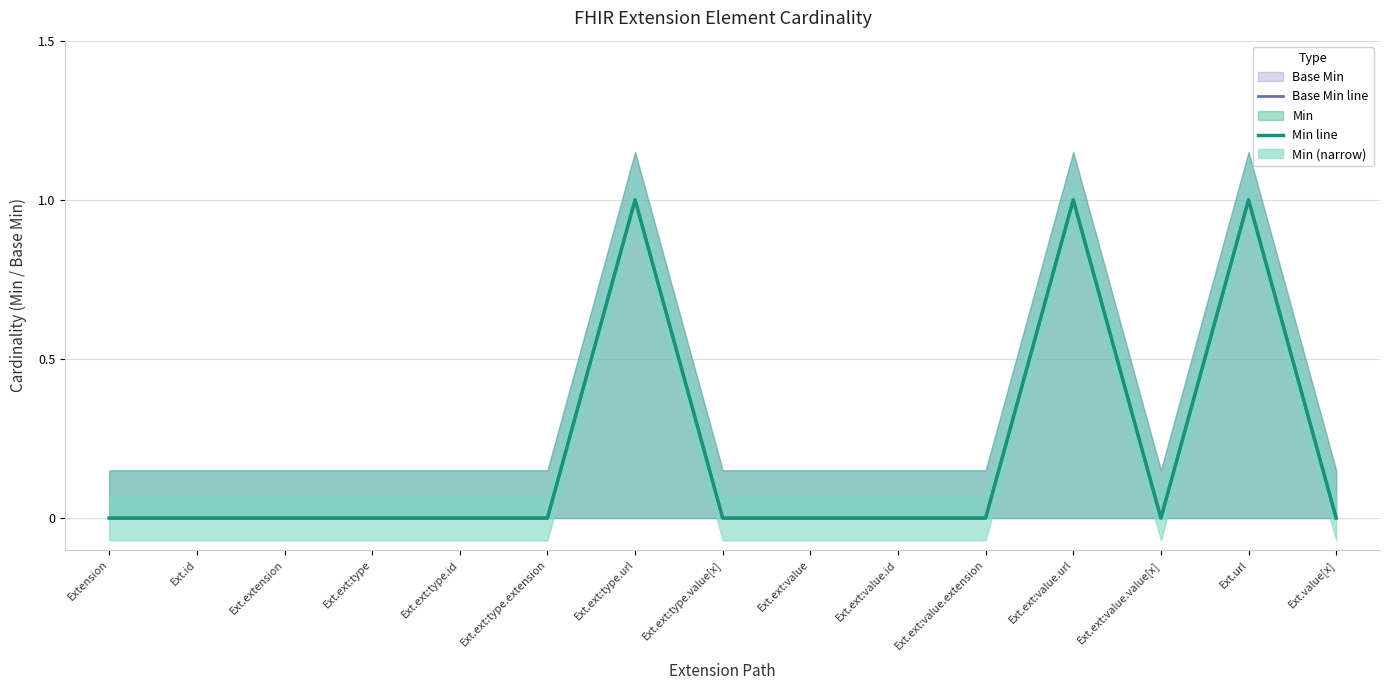

The Min line series shows 1 at Ext.url. True or false?

True